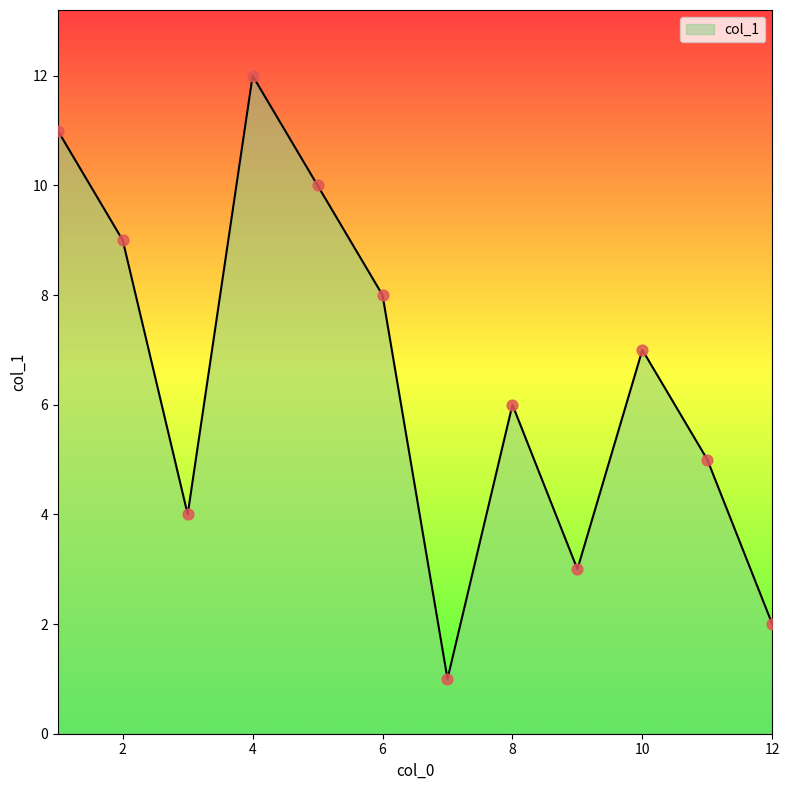

What is the maximum value shown in the chart?

12